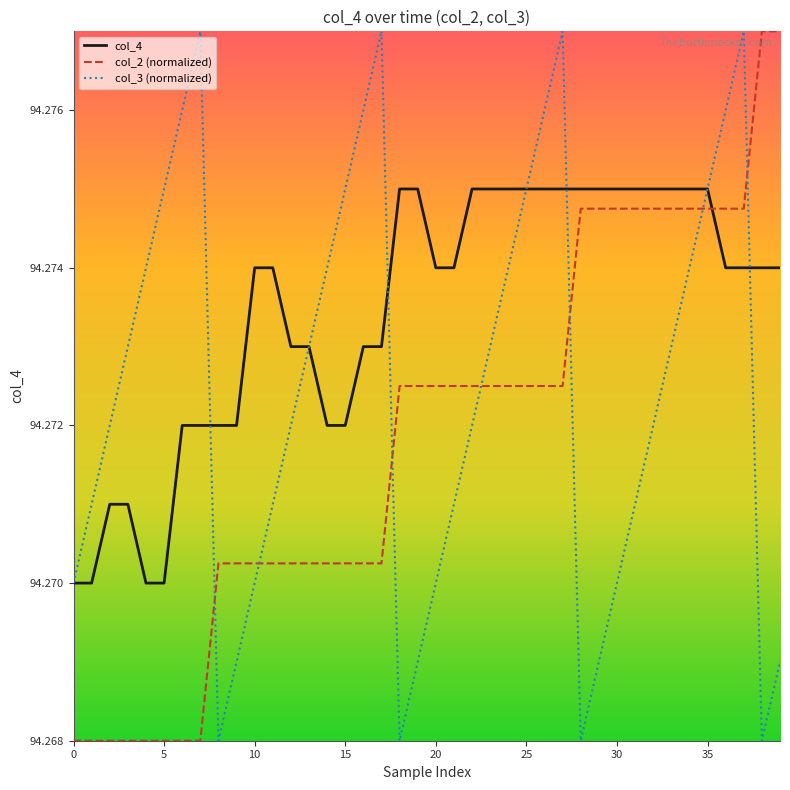

True or false: col_2 (normalized) and col_3 (normalized) intersect in this chart.

True